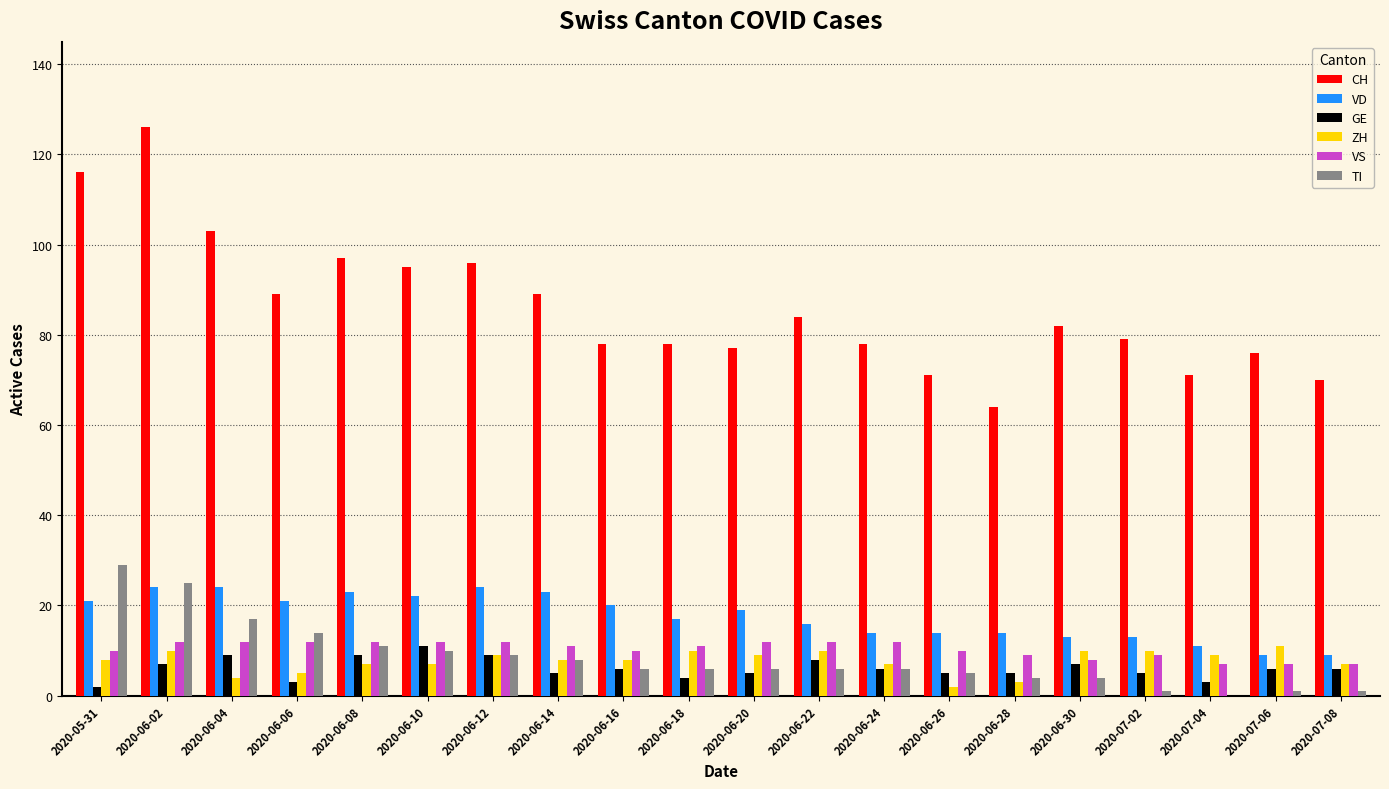

Are the bars horizontal?

No